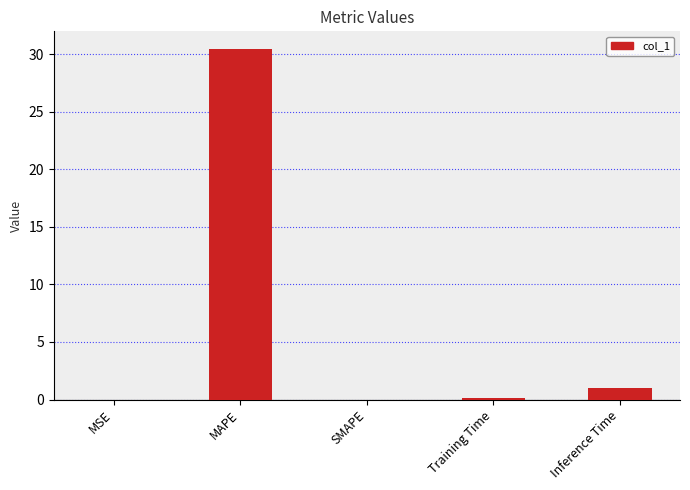

What is the change in value from MSE to Training Time?

+0.1